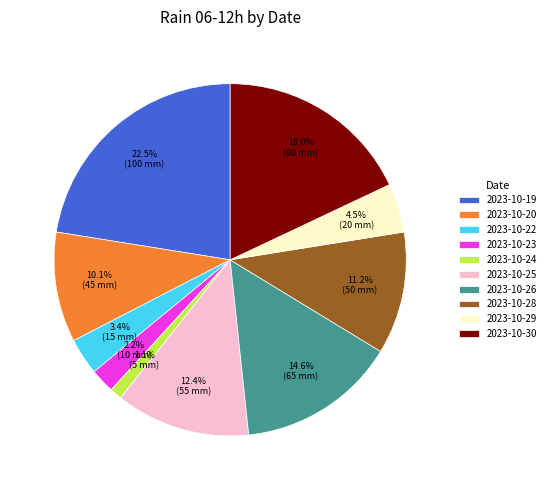

How much of the chart is everything except 2023-10-19?

77.5%